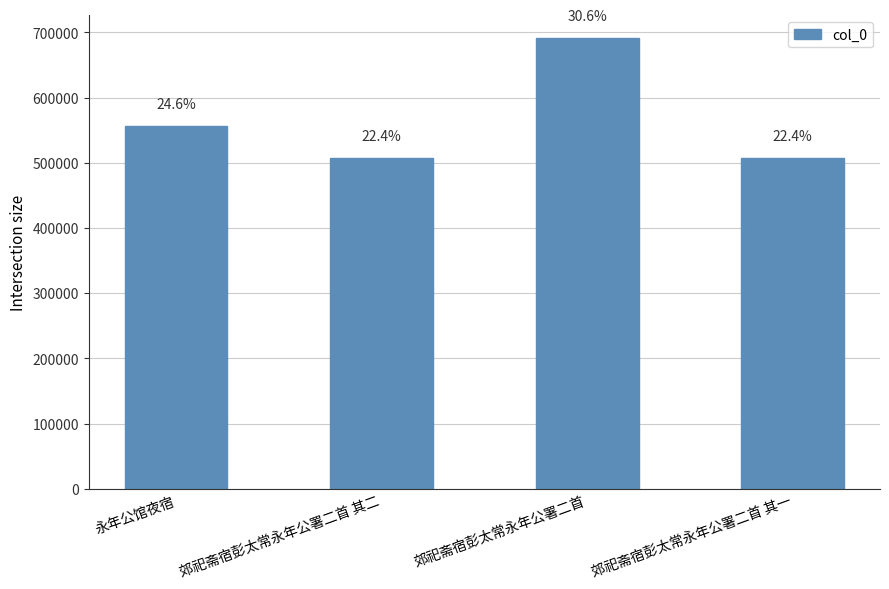

What is the change in value from 郊祀斋宿彭太常永年公署二首 其二 to 郊祀斋宿彭太常永年公署二首?

+183753